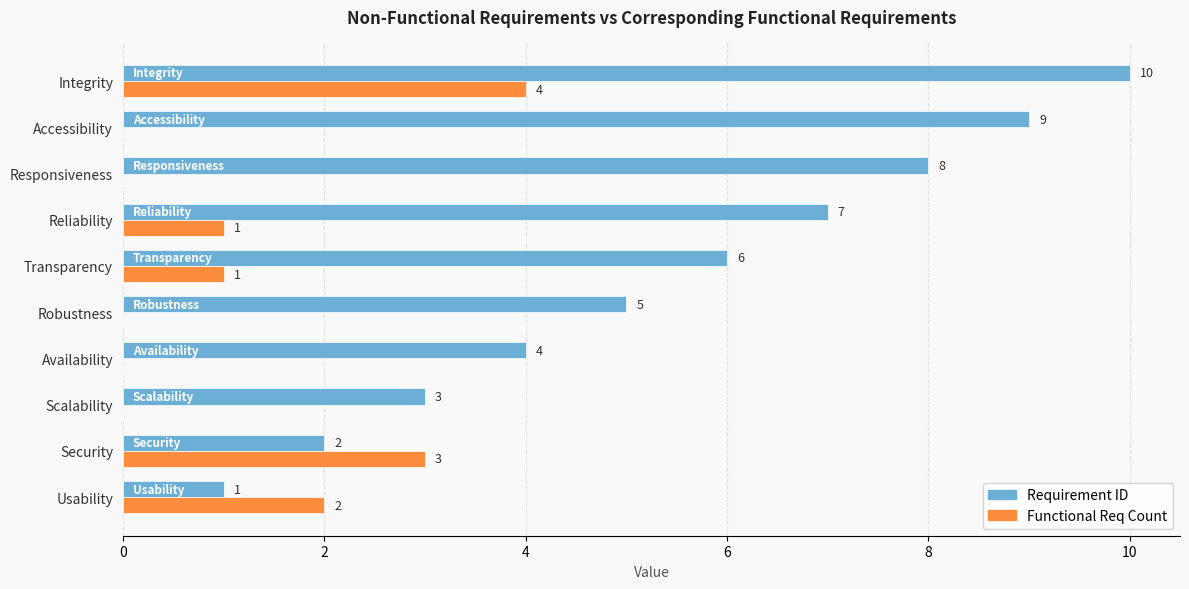

What is the maximum value for Functional Req Count?

4